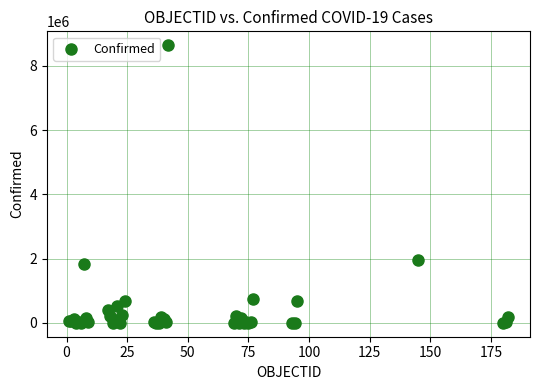

What Y value in the scatter plot is closest to 4319211?

1956979